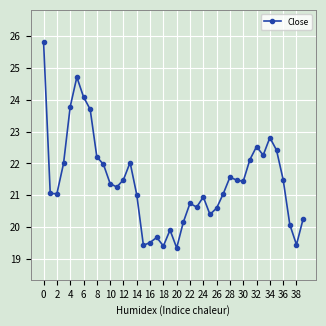

What is the smallest value displayed?

19.4